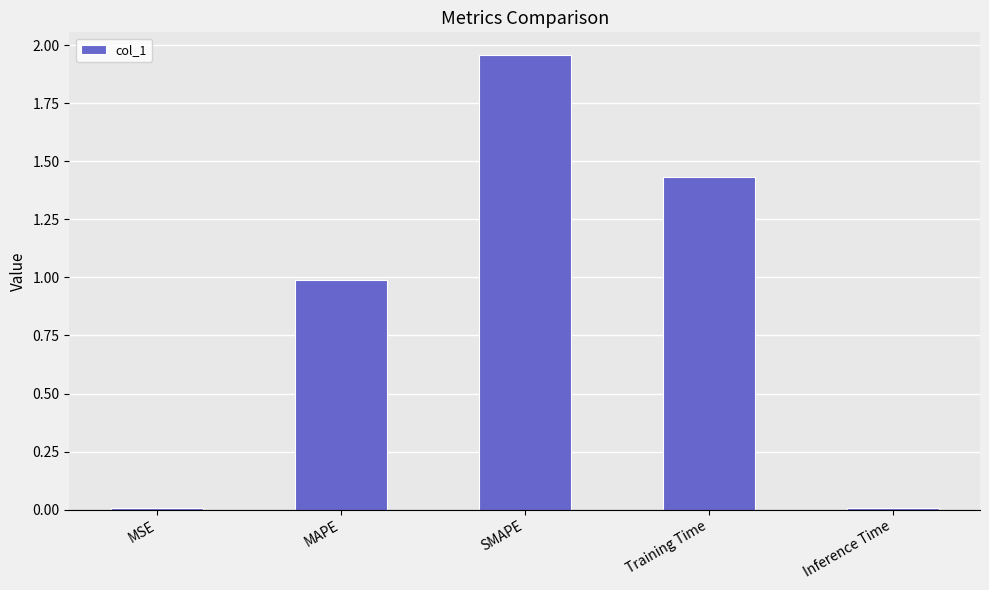

At which category does the chart reach its peak across all series?

SMAPE